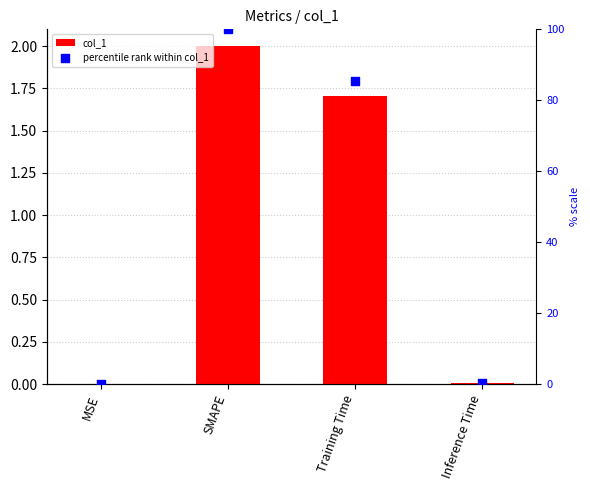

At which category is the sum across all series the highest?

SMAPE